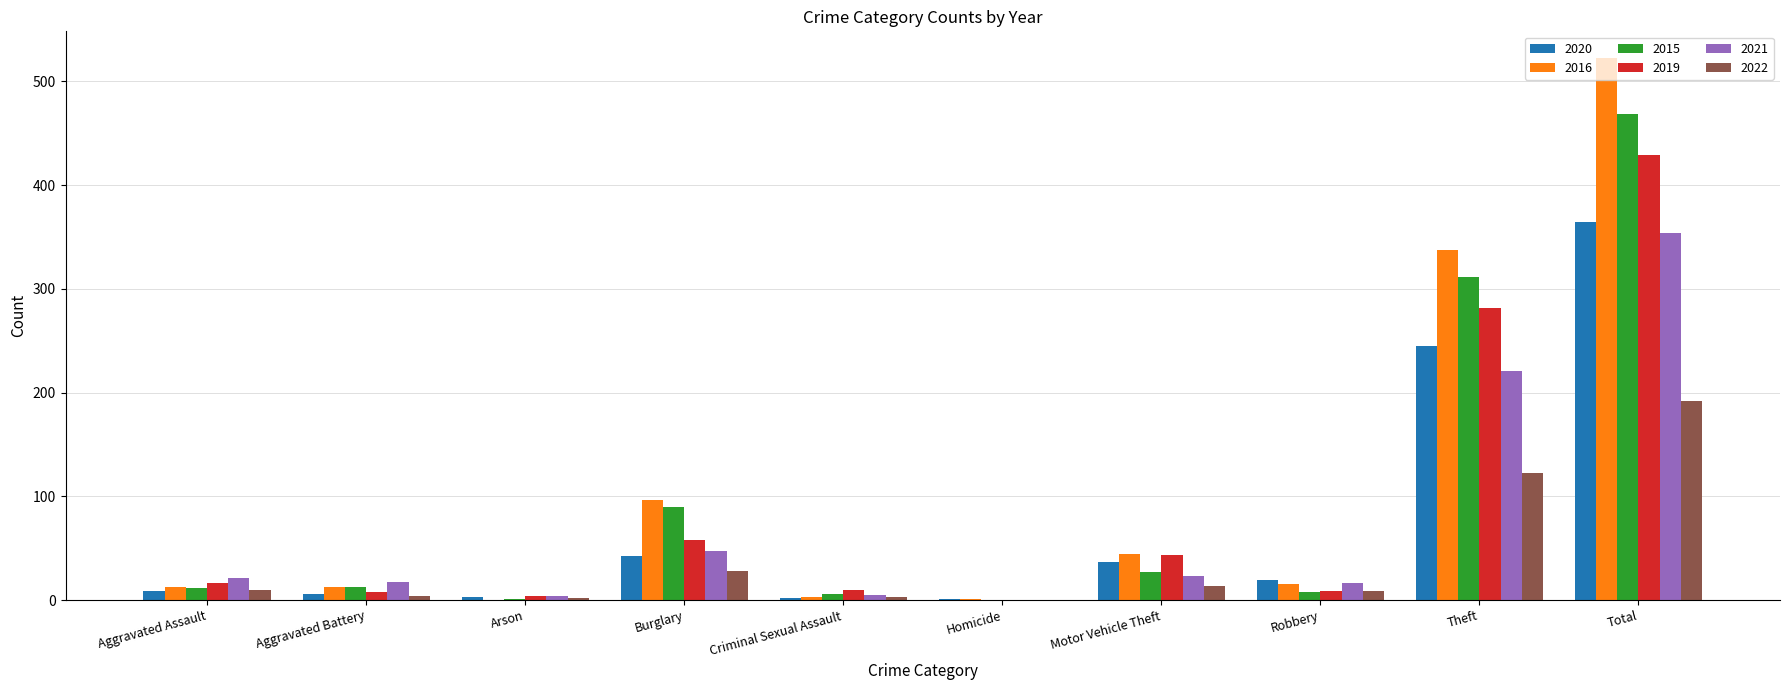

How many categories are shown in the chart?

10